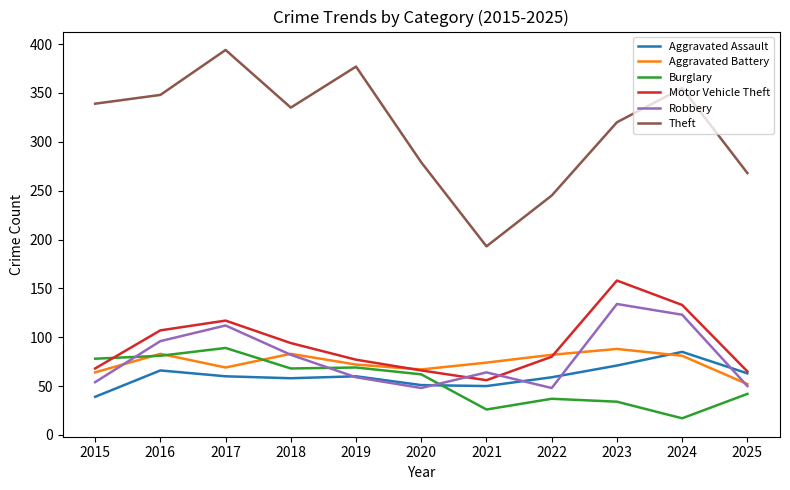

Between 2016 and 2019, which series saw the biggest shift?

Robbery